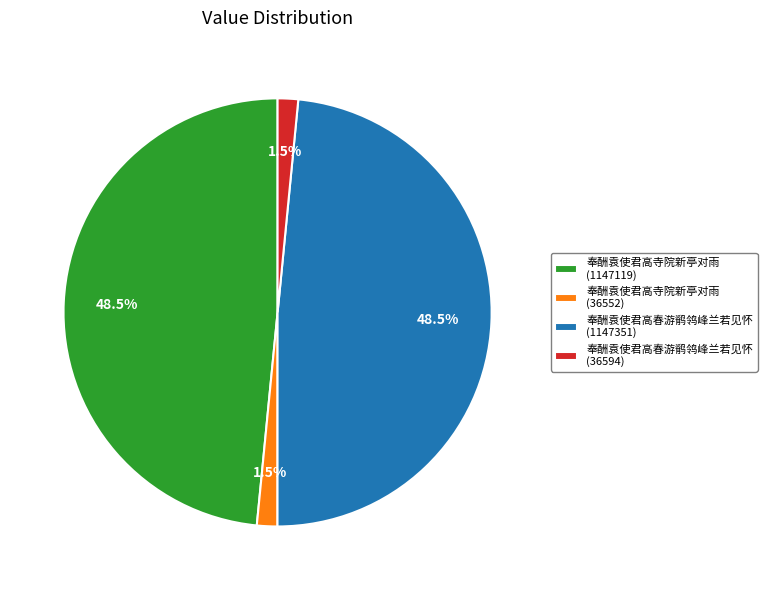

Count the number of slices in the pie.

4